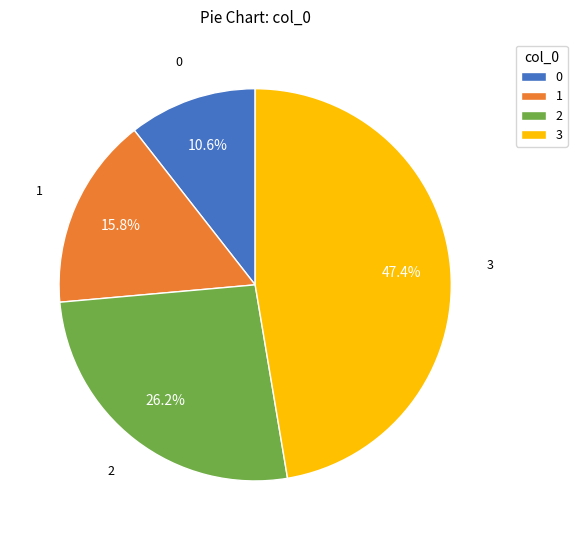

Rank the categories by value from highest to lowest.

3, 2, 1, 0